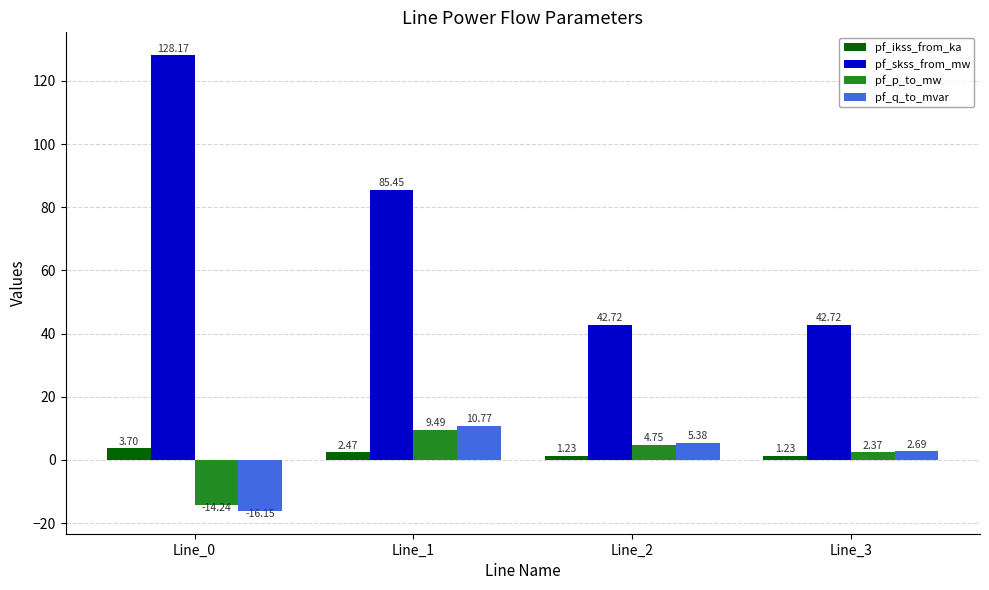

What is the difference between the pf_q_to_mvar values at Line_3 and Line_1?

8.1